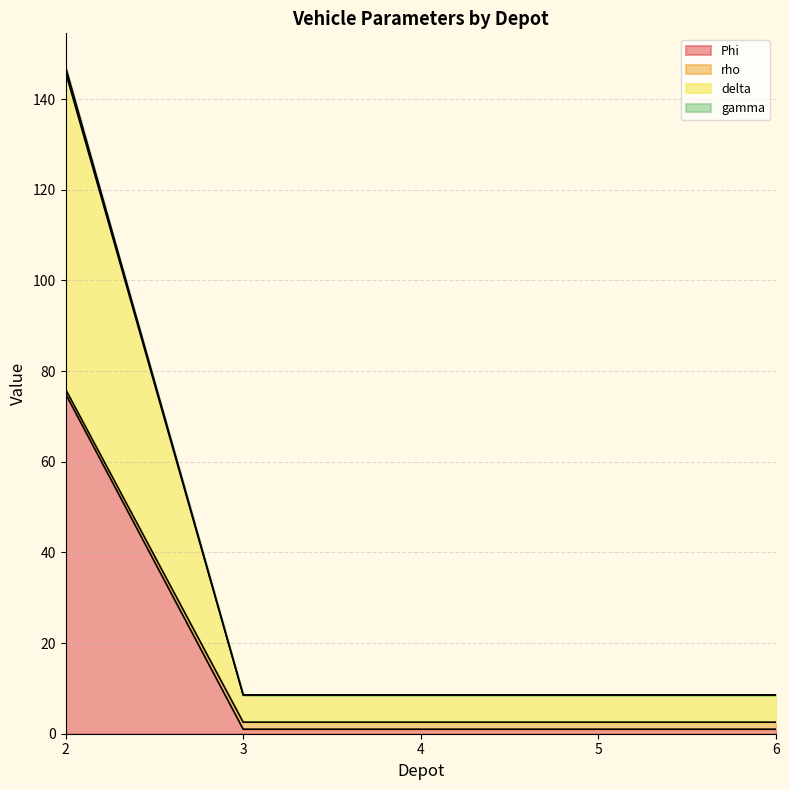

True or false: gamma has more than 2 interior local peaks.

False